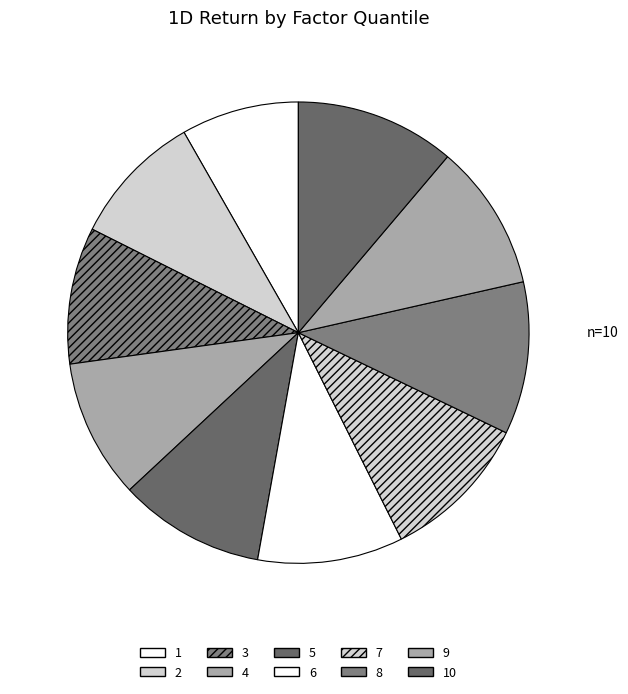

Is 2 the majority of the pie?

No